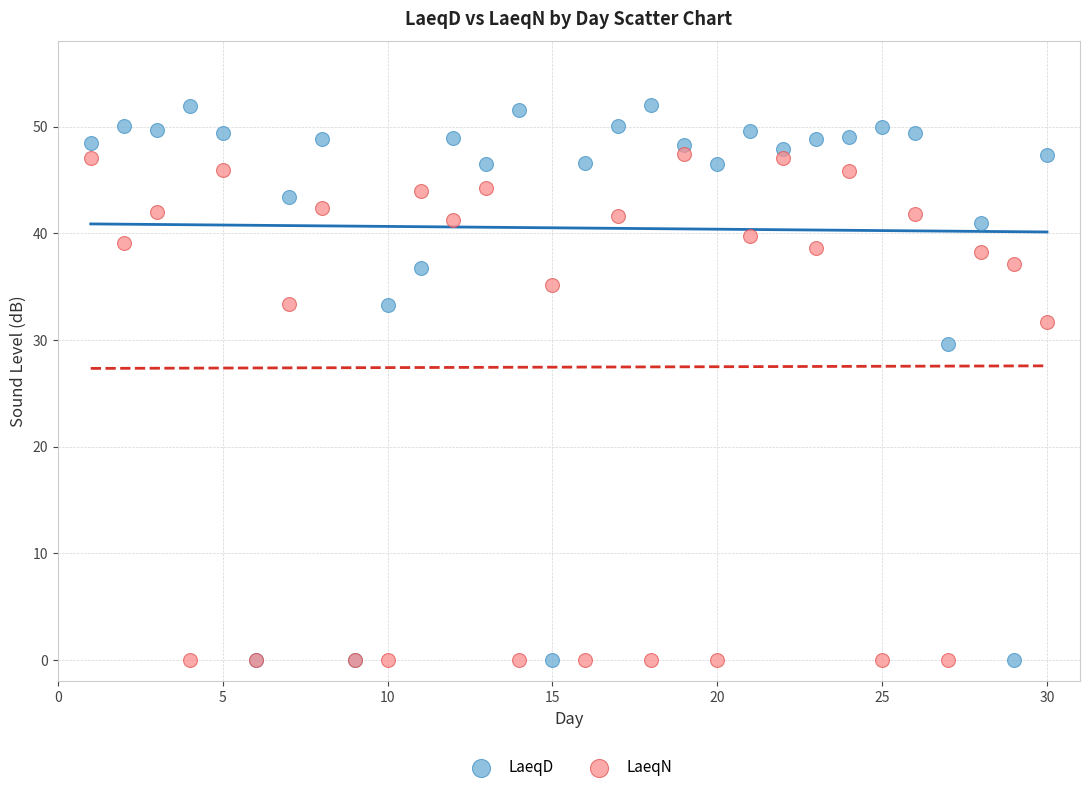

In the LaeqD series, what Y value is closest to 26?

29.6